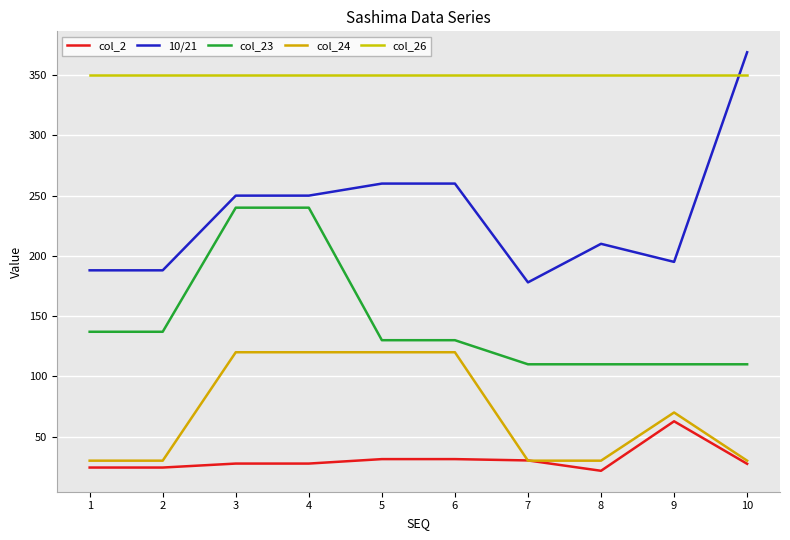

True or false: 10/21 and col_2 intersect in this chart.

False